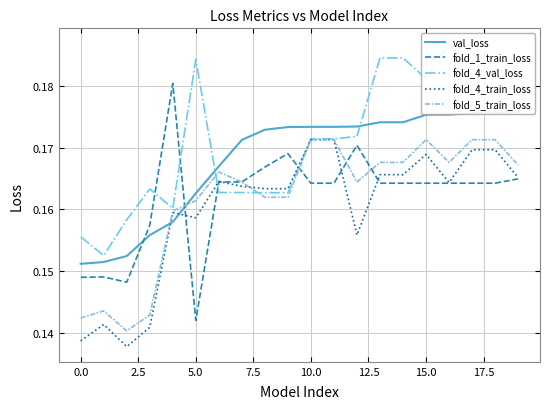

The value of fold_5_train_loss at 19 is 0.3. True or false?

False